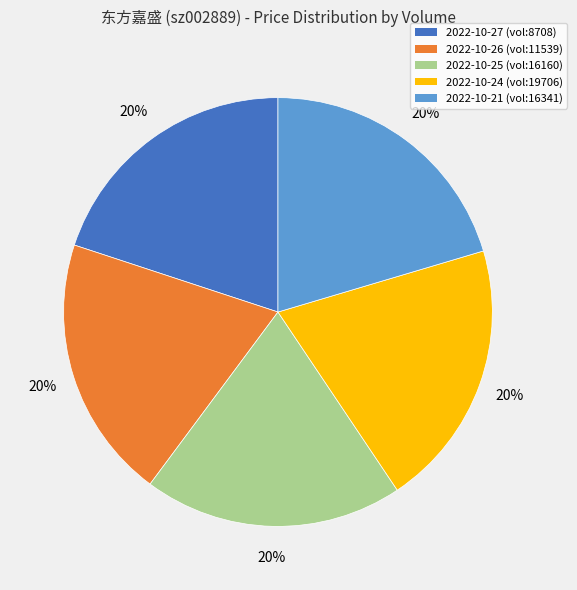

Does any single category account for the majority?

No